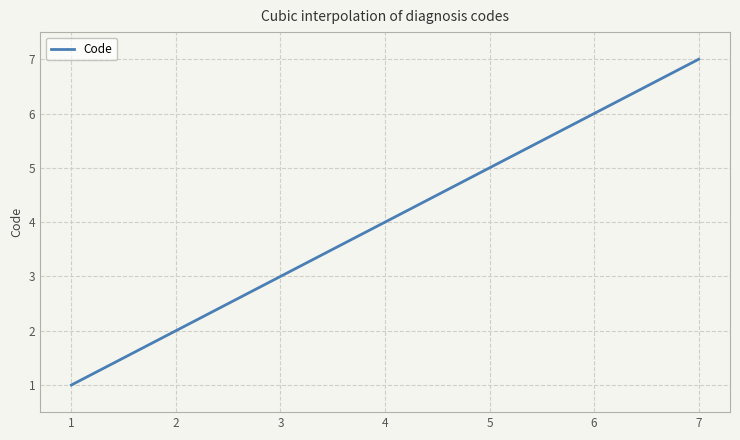

What is the difference between the maximum and minimum values?

6.0